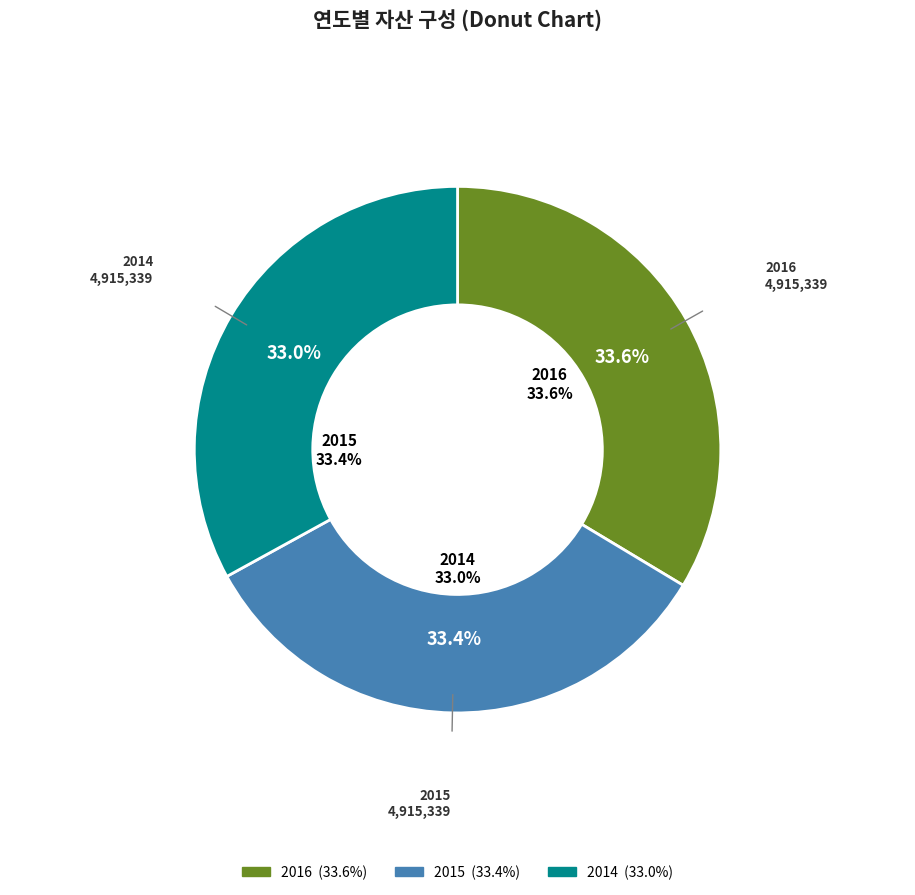

True or false: 2015 accounts for 33% of the total.

True